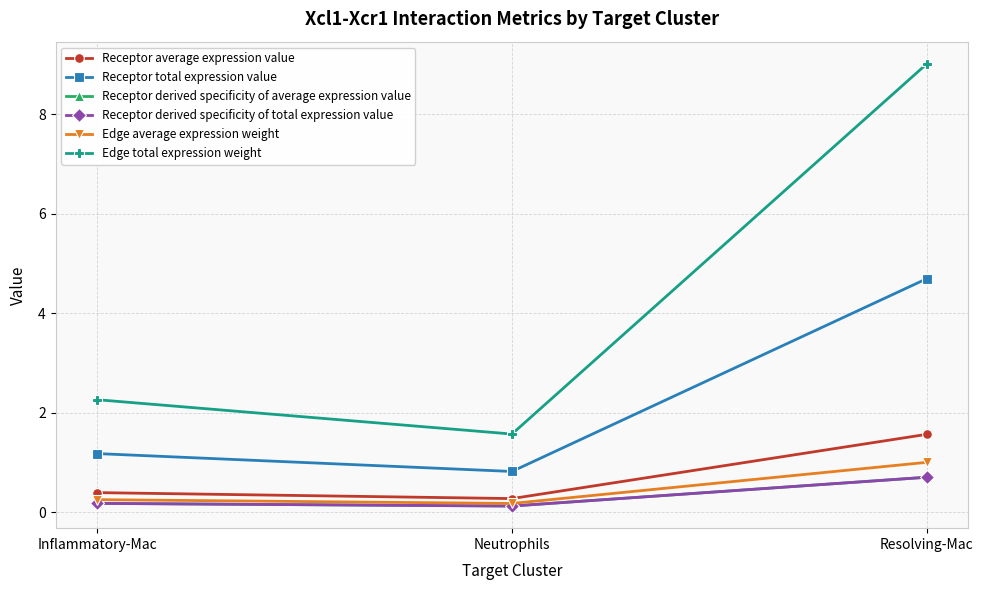

Does the chart have visible grid lines?

Yes